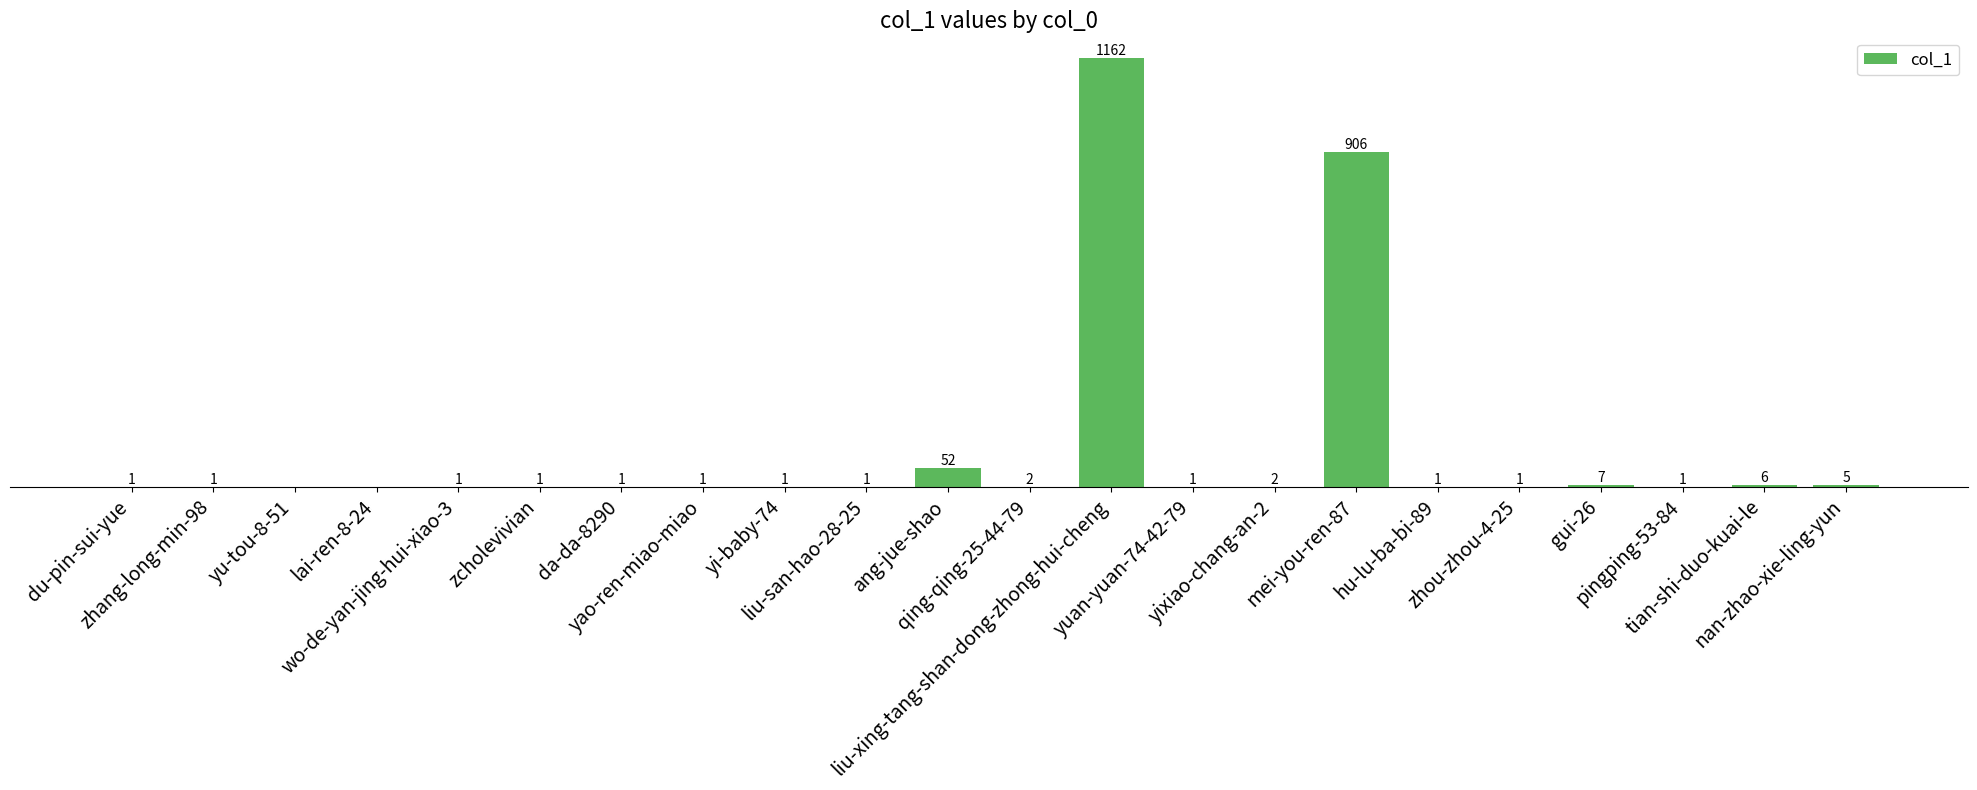

Are the bars horizontal?

No